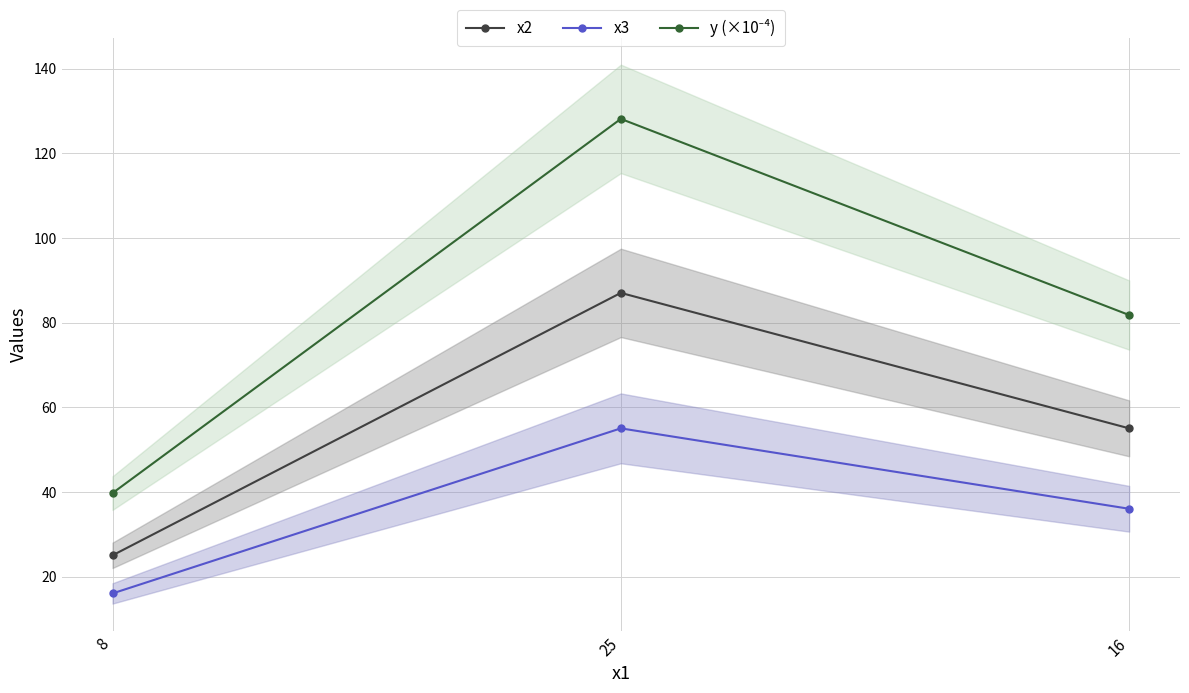

At how many categories does at least one series exceed 53?

2